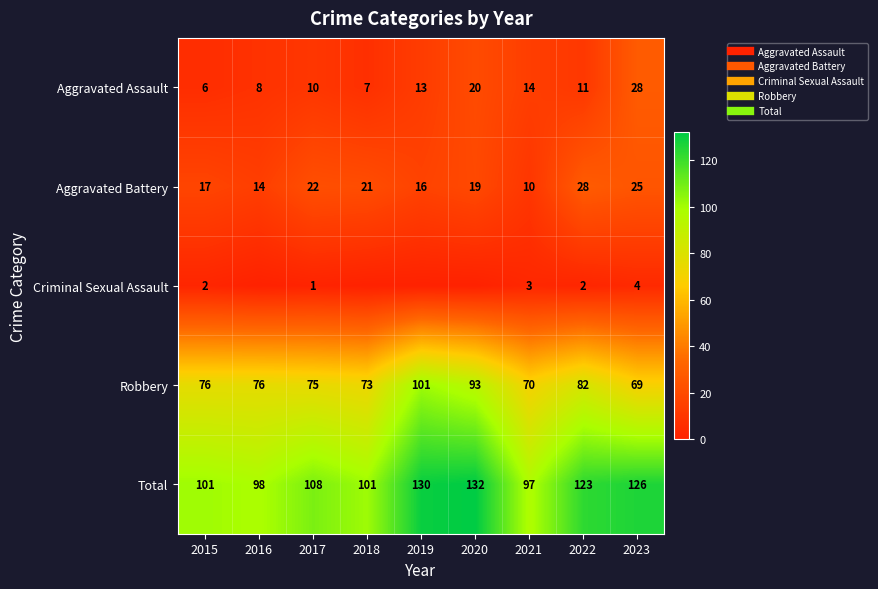

What is the total value across all series at 2022?

246